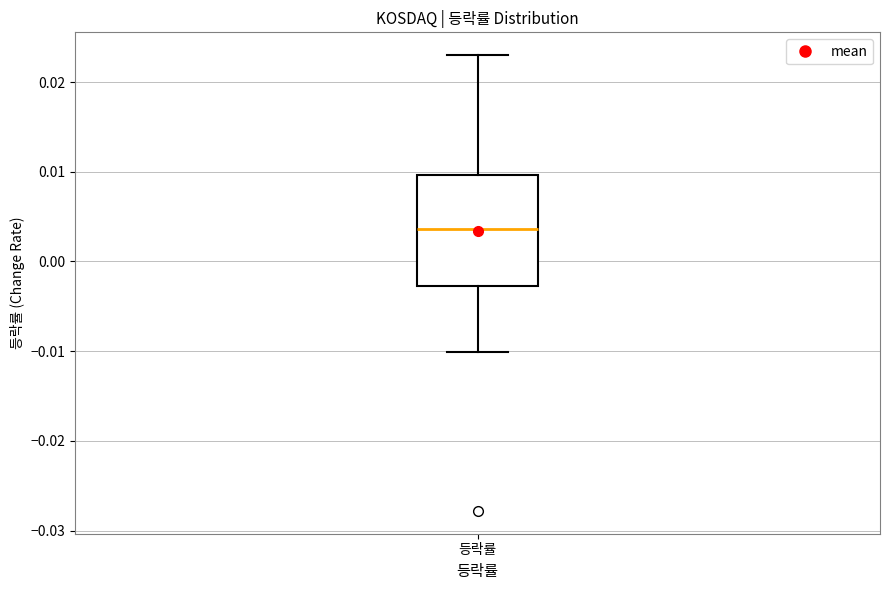

Read this box plot against the y-axis: the position of the median line, the range covered by the box, and the ends of both whiskers. The values are not printed on the chart, so give them approximately, as read against the axis.

median 0.004, box -0.003 to 0.010, whiskers -0.010 to 0.023